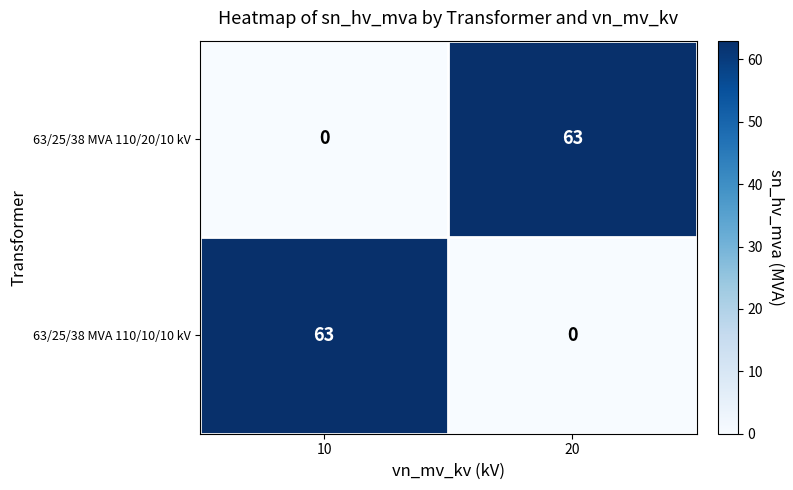

True or false: 63/25/38 MVA 110/20/10 kV has a value of 63 at 20.

True